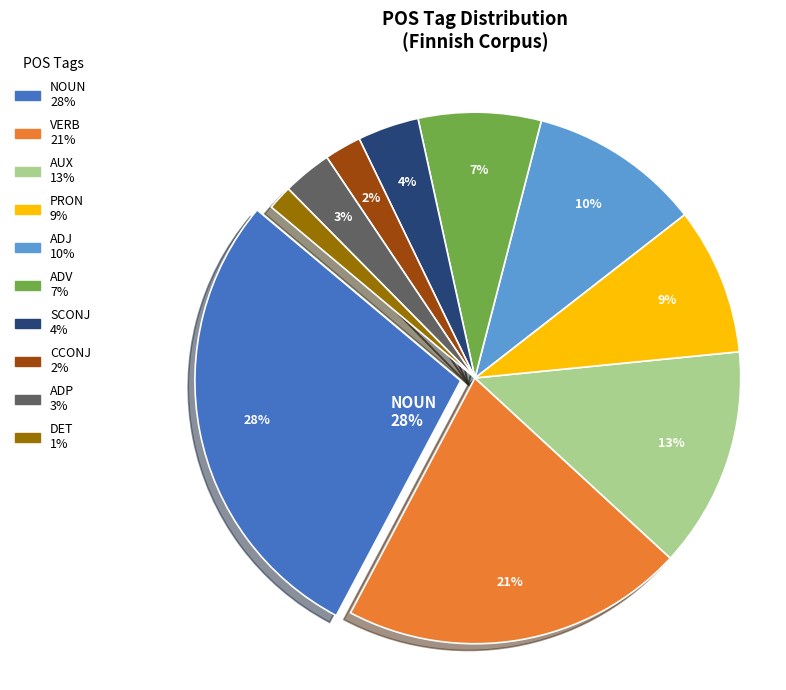

Between ADJ and ADV, which is larger?

ADJ